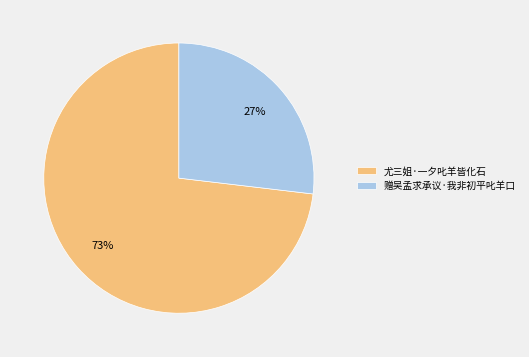

Rank the categories by value from highest to lowest.

尤三姐·一夕叱羊皆化石, 赠吴孟求承议·我非初平叱羊口